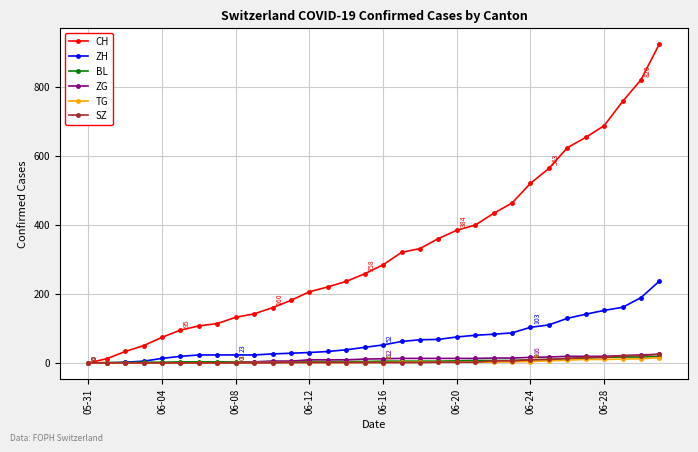

Which series has the largest range (max minus min)?

CH